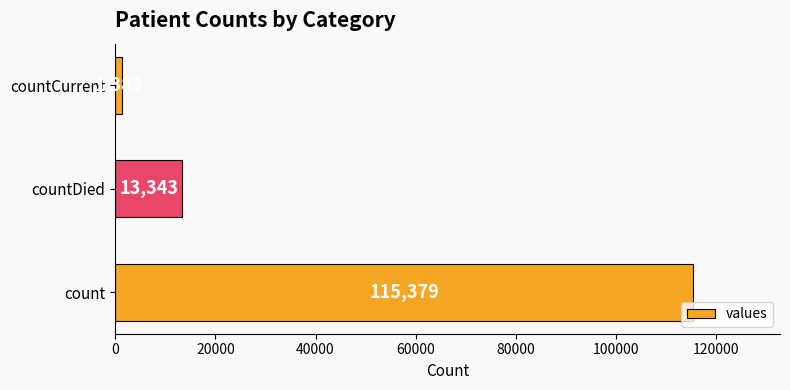

Reading bottom to top, extract all data points from this chart.

count=115379	countDied=13343	countCurrent=1383